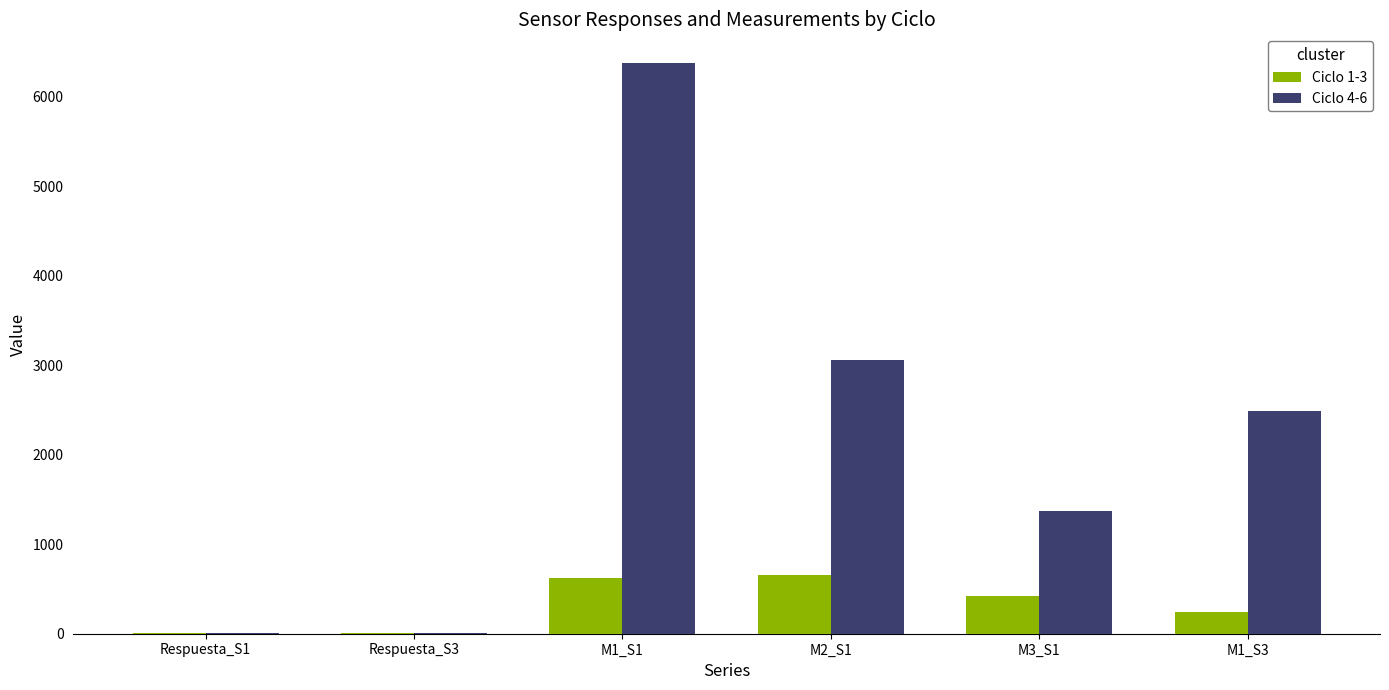

Is the value of Ciclo 4-6 at Respuesta_S1 greater than the value of Ciclo 1-3 at M1_S3?

No